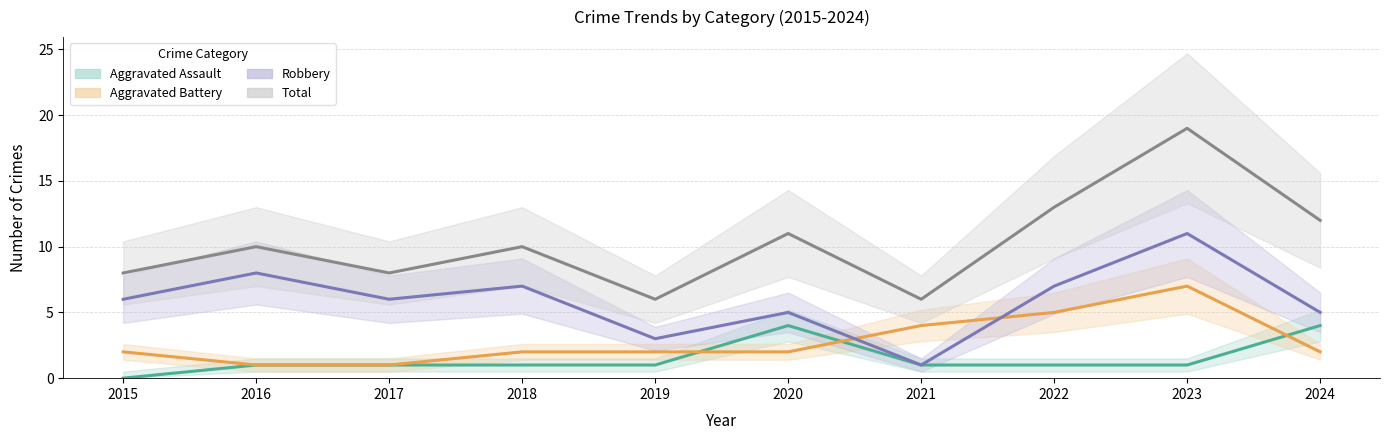

Between 2015 and 2020, which is larger?

2020